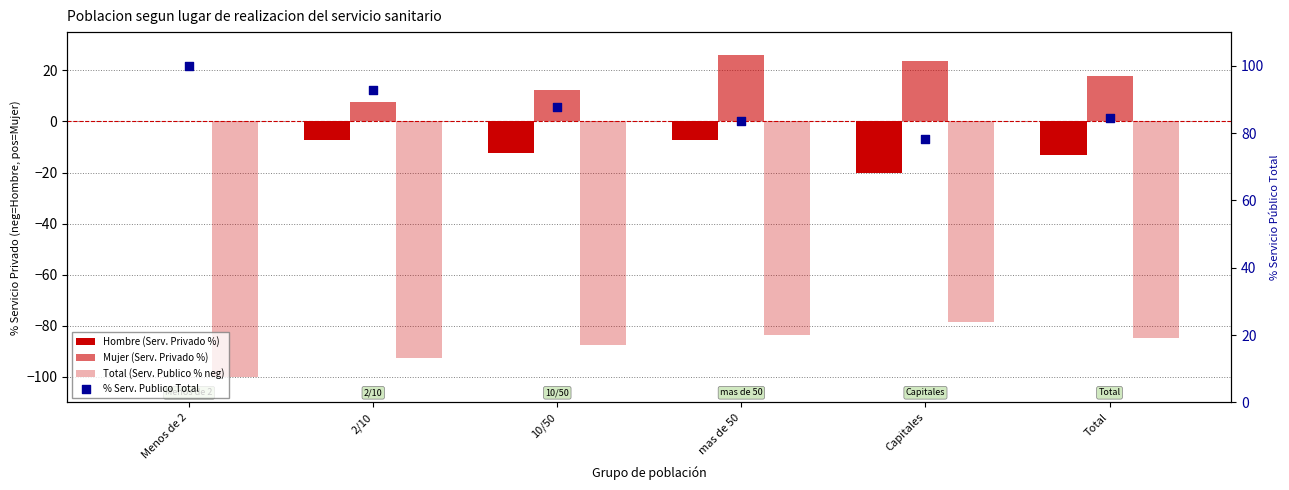

At which category is the sum across all series the highest?

mas de 50